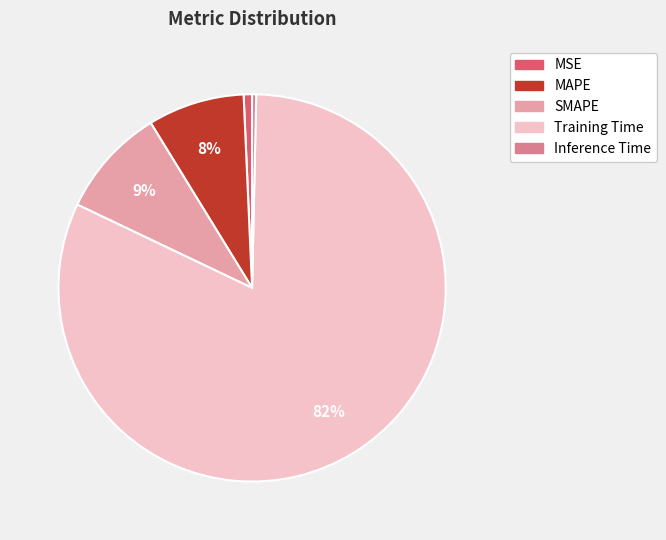

Combined, do Inference Time and MAPE account for over 50%?

No